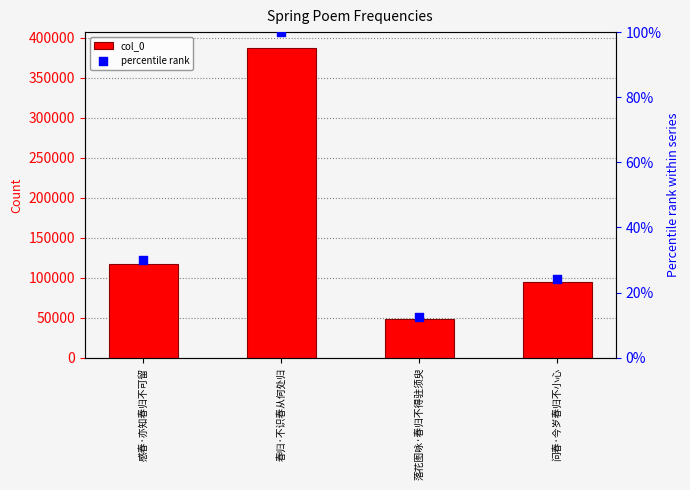

At which category is the sum across all series the highest?

春归·不识春从何处归